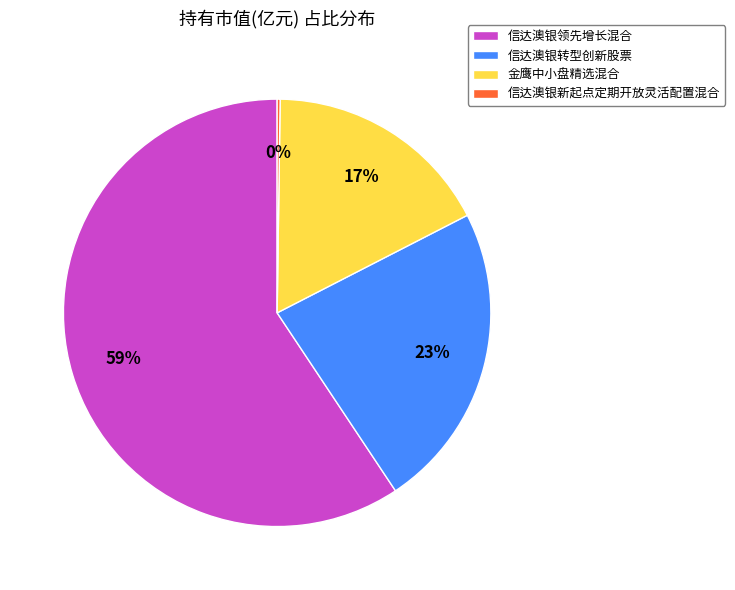

Which has a higher value, 金鹰中小盘精选混合 or 信达澳银转型创新股票?

信达澳银转型创新股票